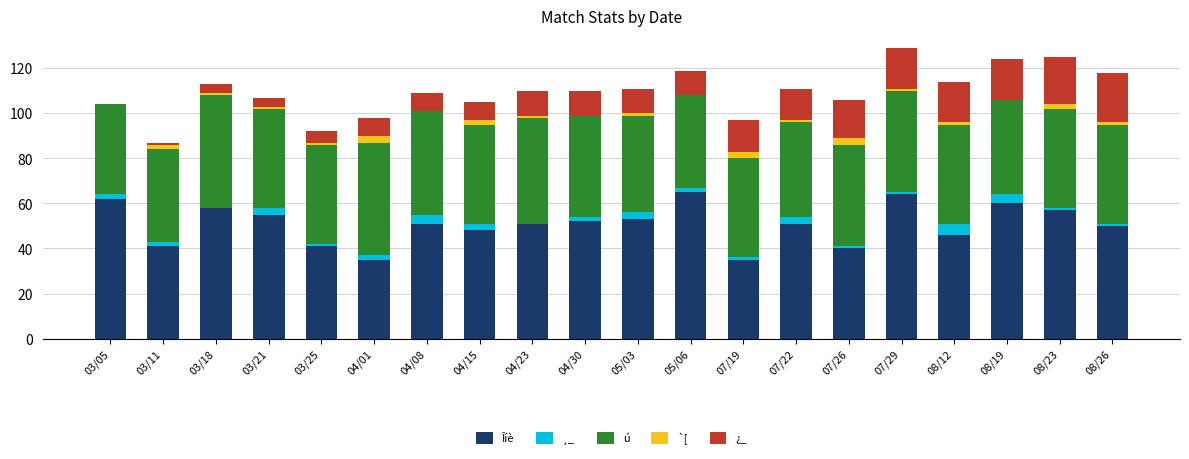

What is the maximum value for Îíè?

65